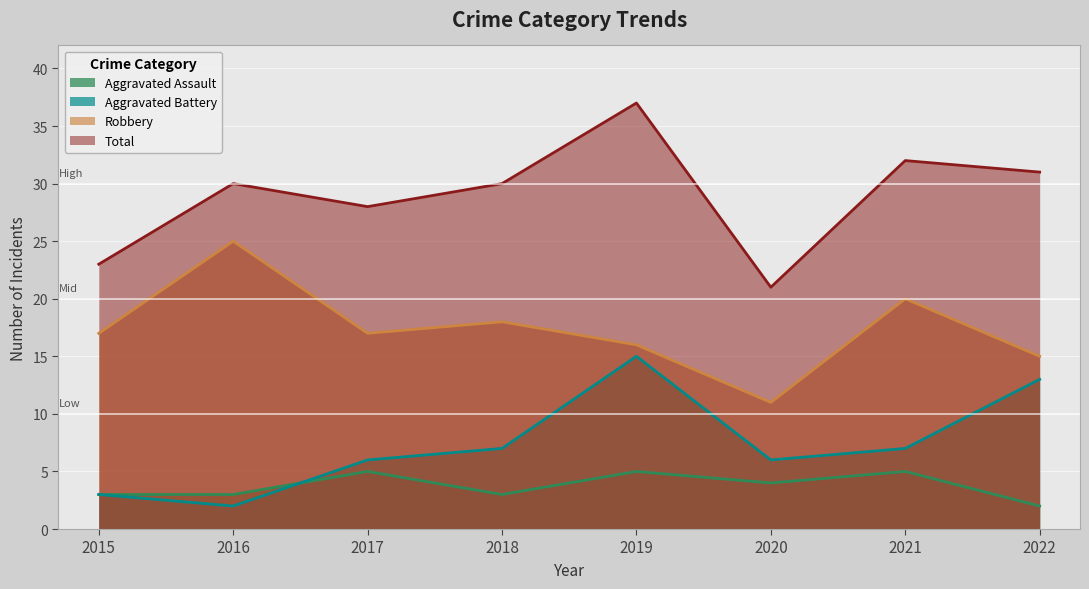

What is the total value across all series at 2017?

56